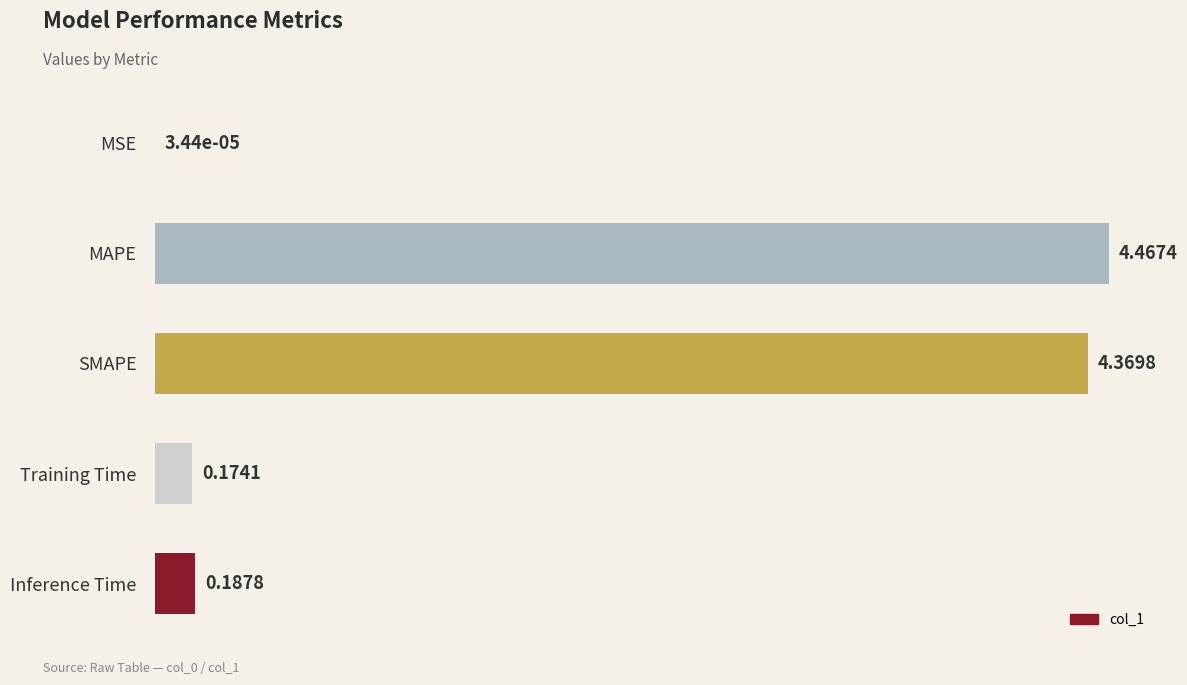

Where is the data nearest to the value 2?

Inference Time